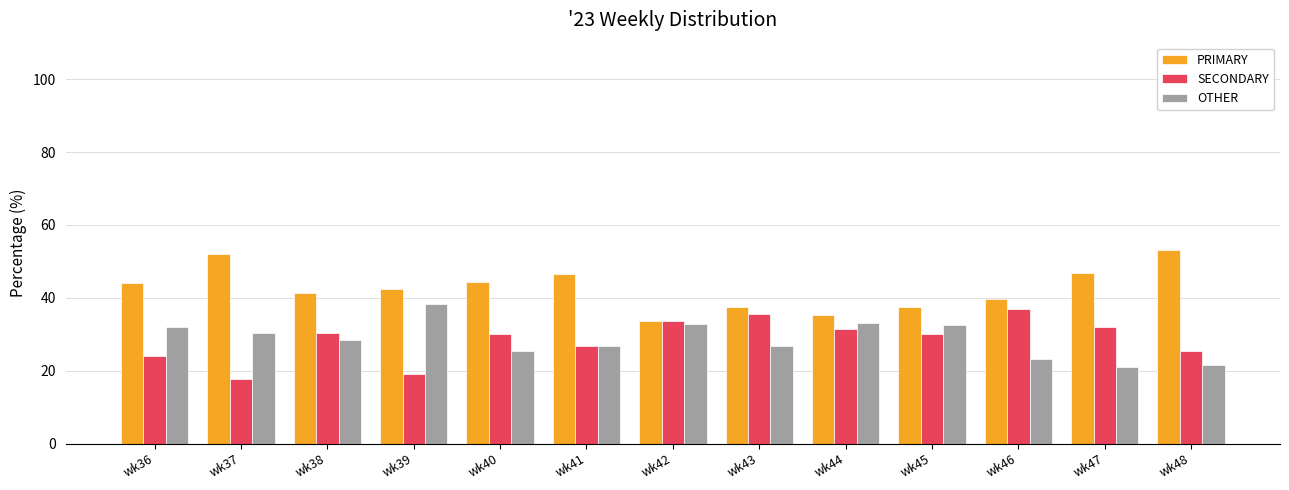

At wk45, list the series in order from largest to smallest.

PRIMARY, OTHER, SECONDARY